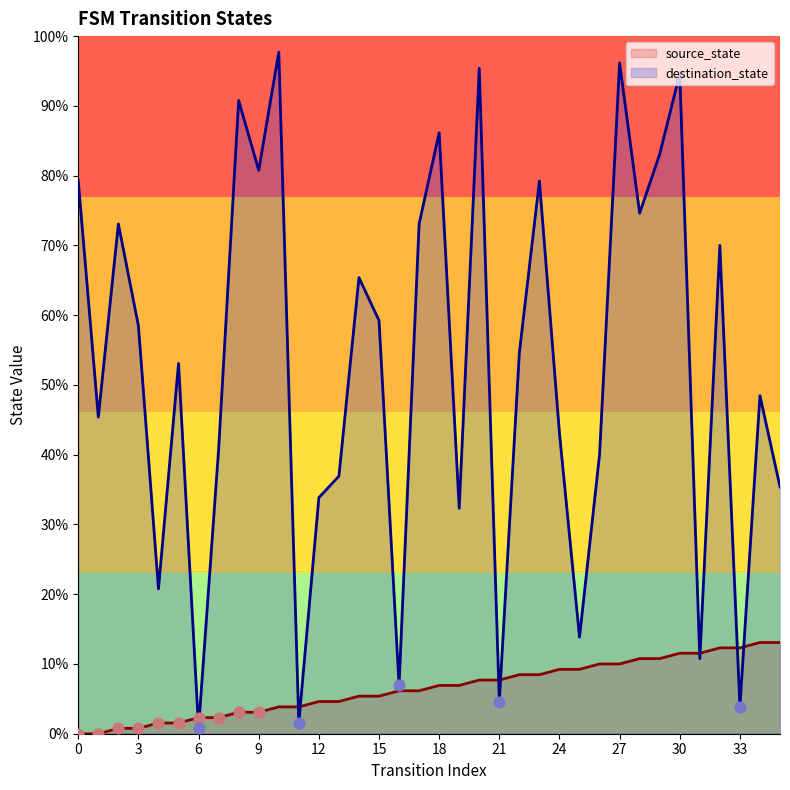

Does the chart have visible grid lines?

No